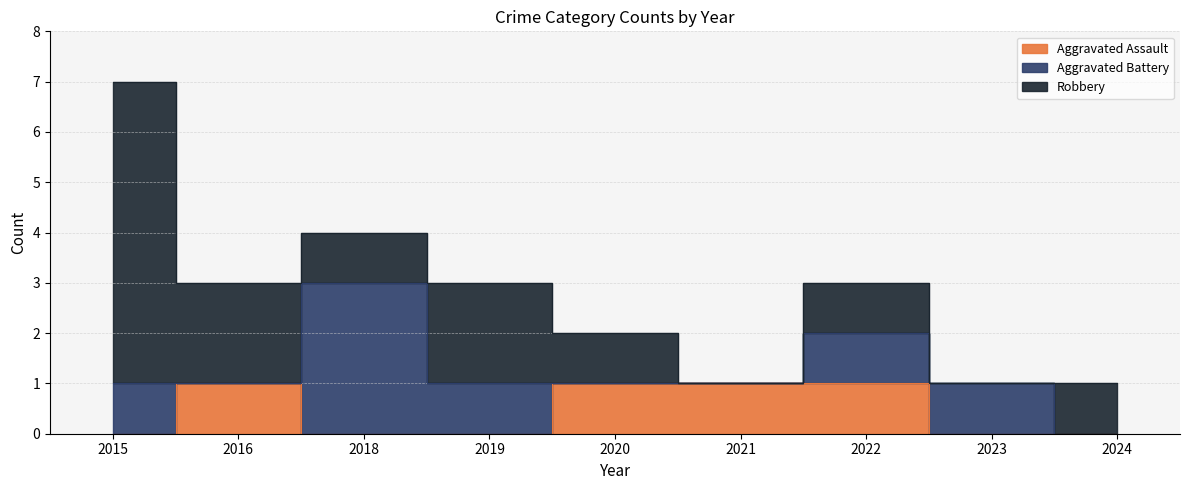

Which series changed the most between 2018 and 2024?

Aggravated Battery